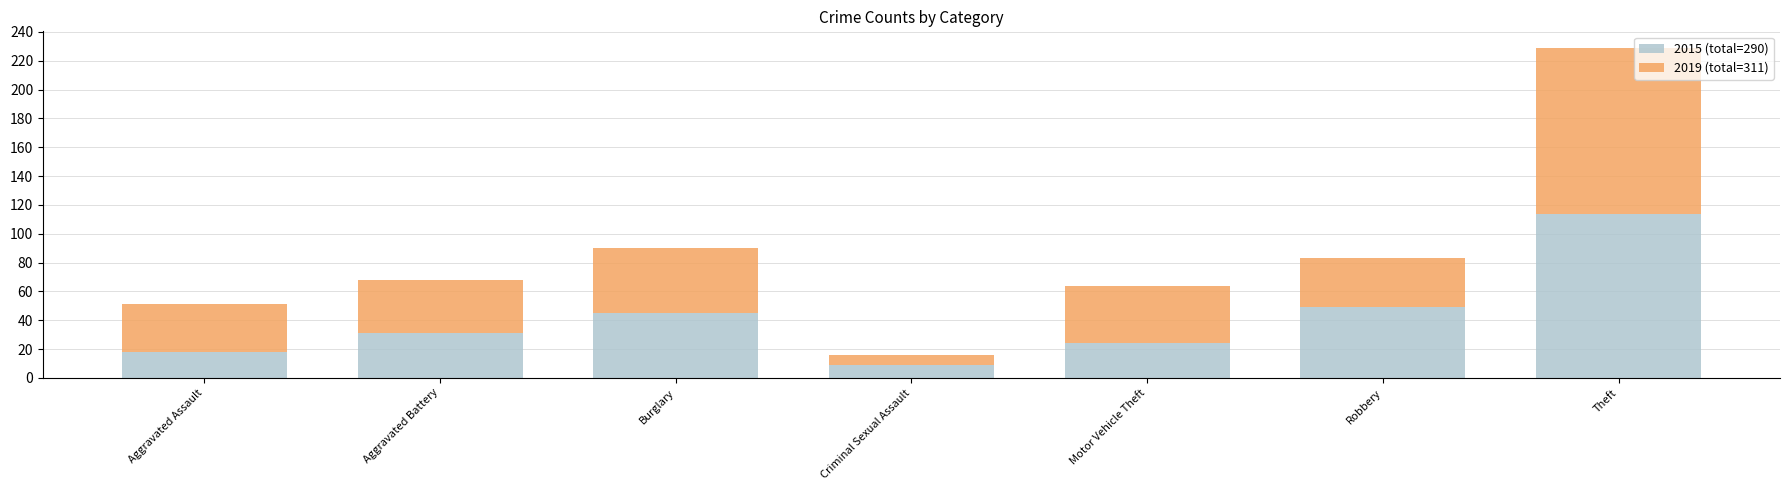

At which category is the sum across all series the highest?

Theft